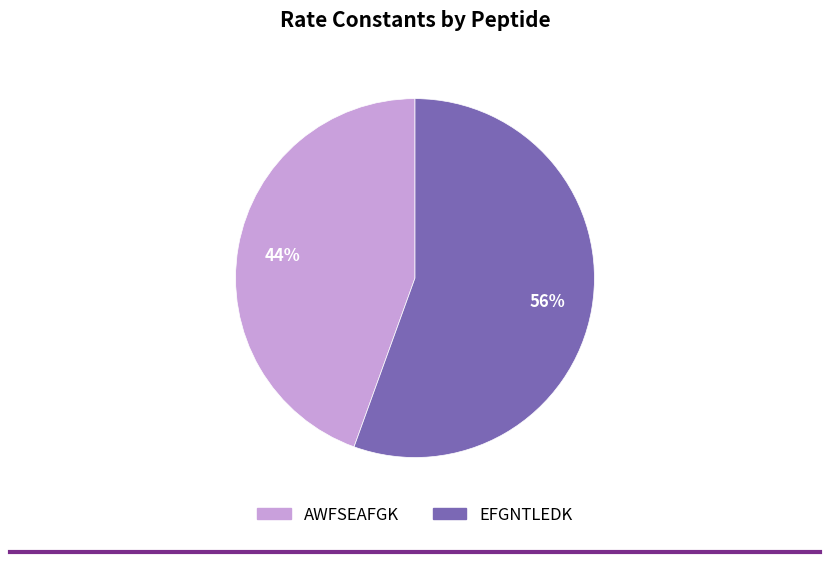

Which category accounts for the majority?

EFGNTLEDK